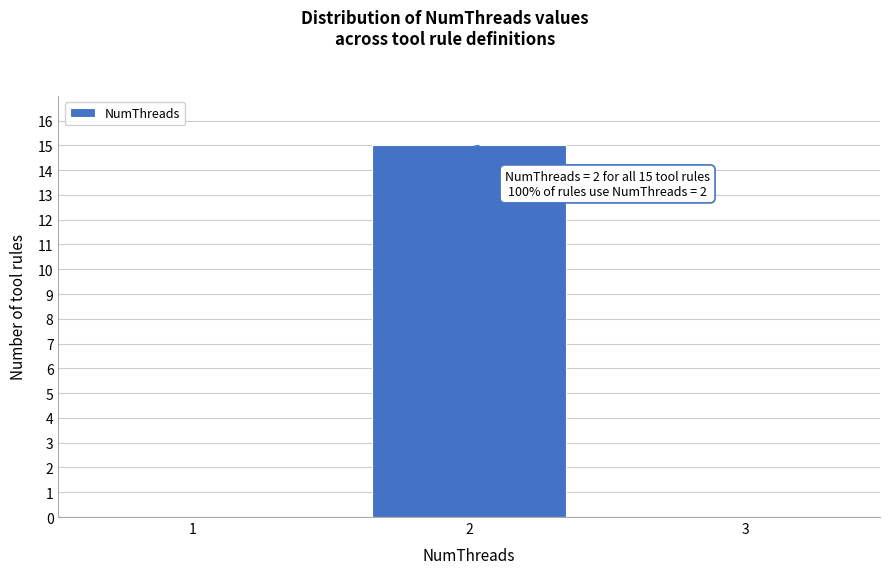

Which range on the x-axis has the tallest bar?

1.5 to 2.5